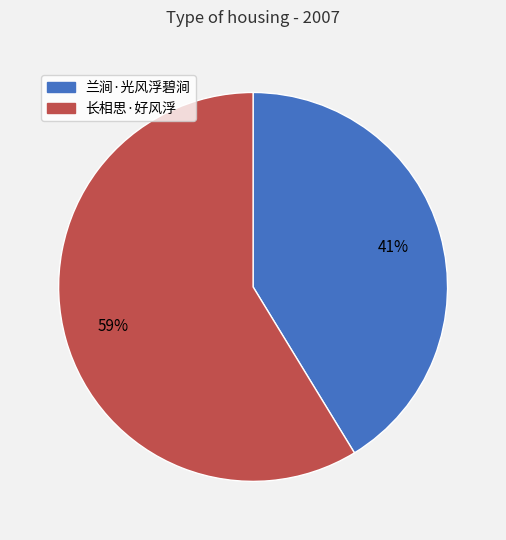

Which category has the smallest portion of the pie?

兰涧·光风浮碧涧